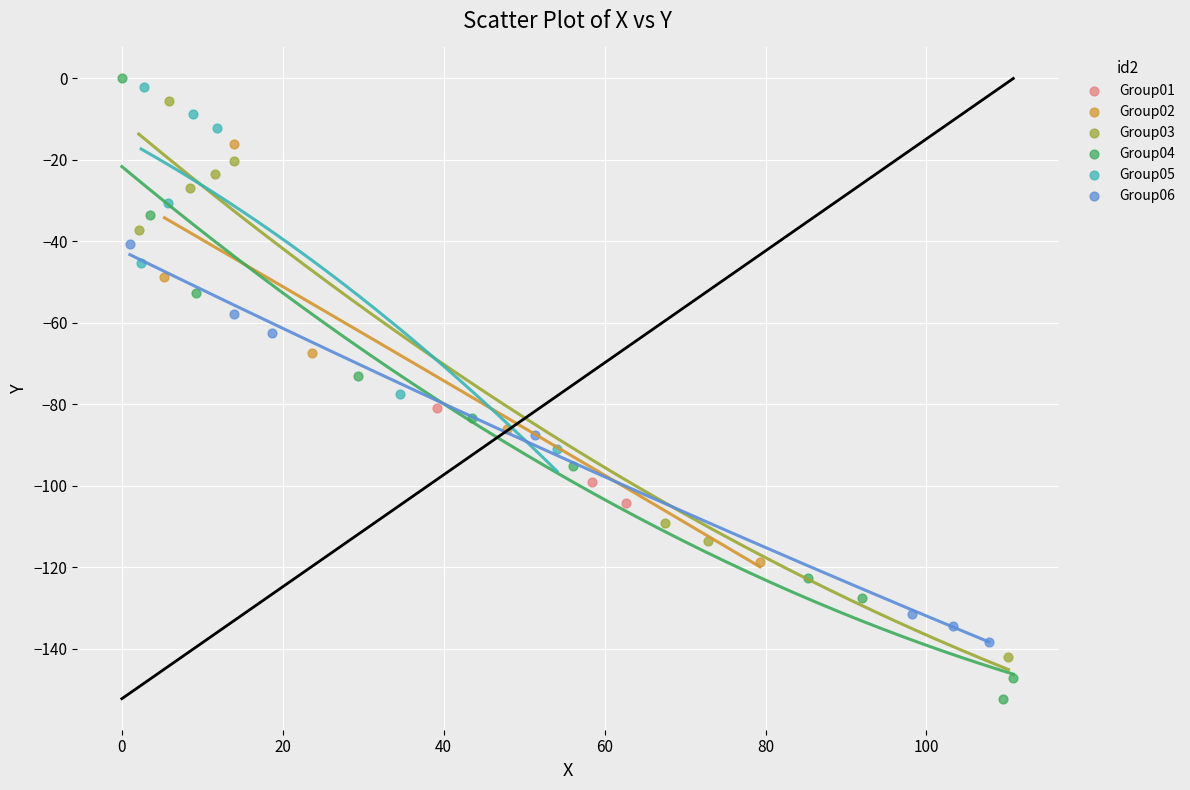

Which series contains the lowest Y value?

Group04